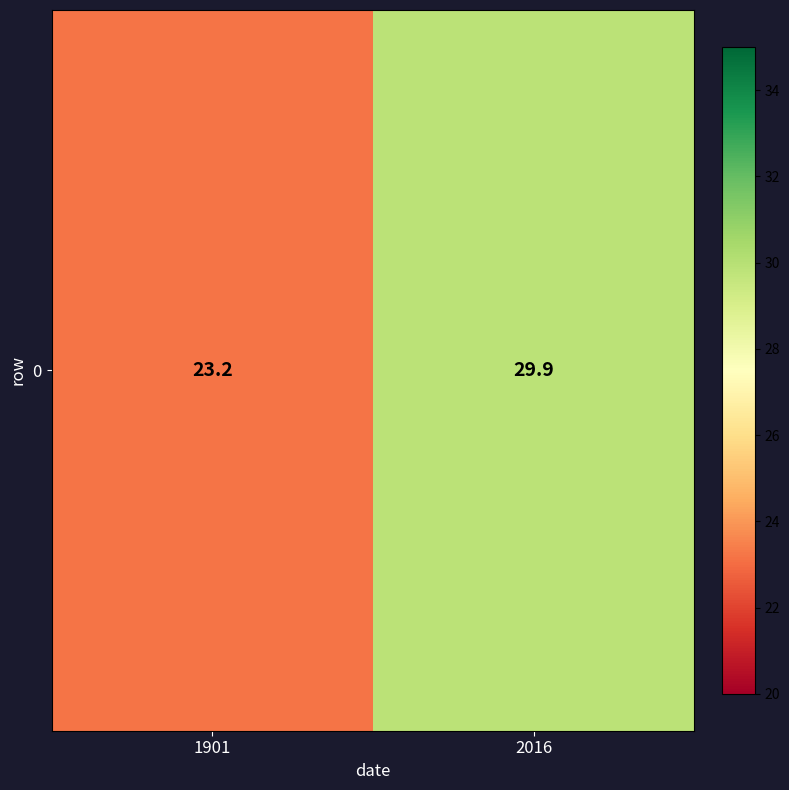

Between 2016 and 1901, which is larger?

2016